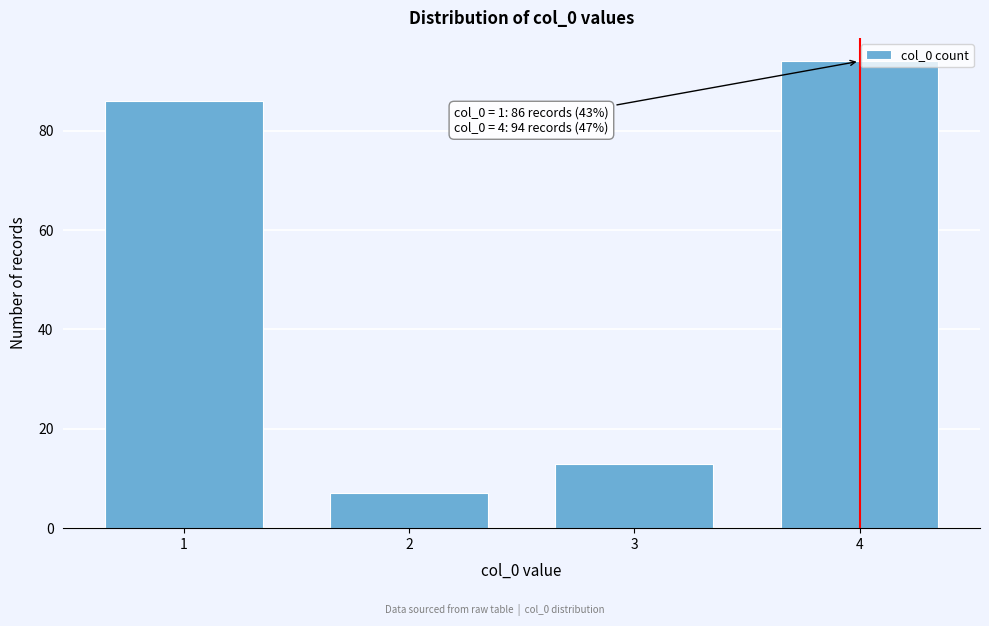

Reading right to left, list all the values displayed in this chart.

94	13	7	86